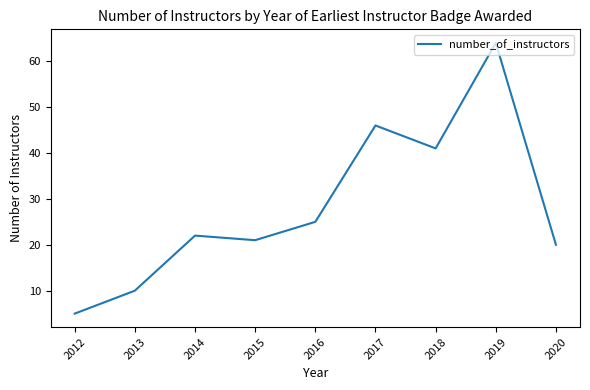

What is the sum of the values at 2019 and 2012?

69